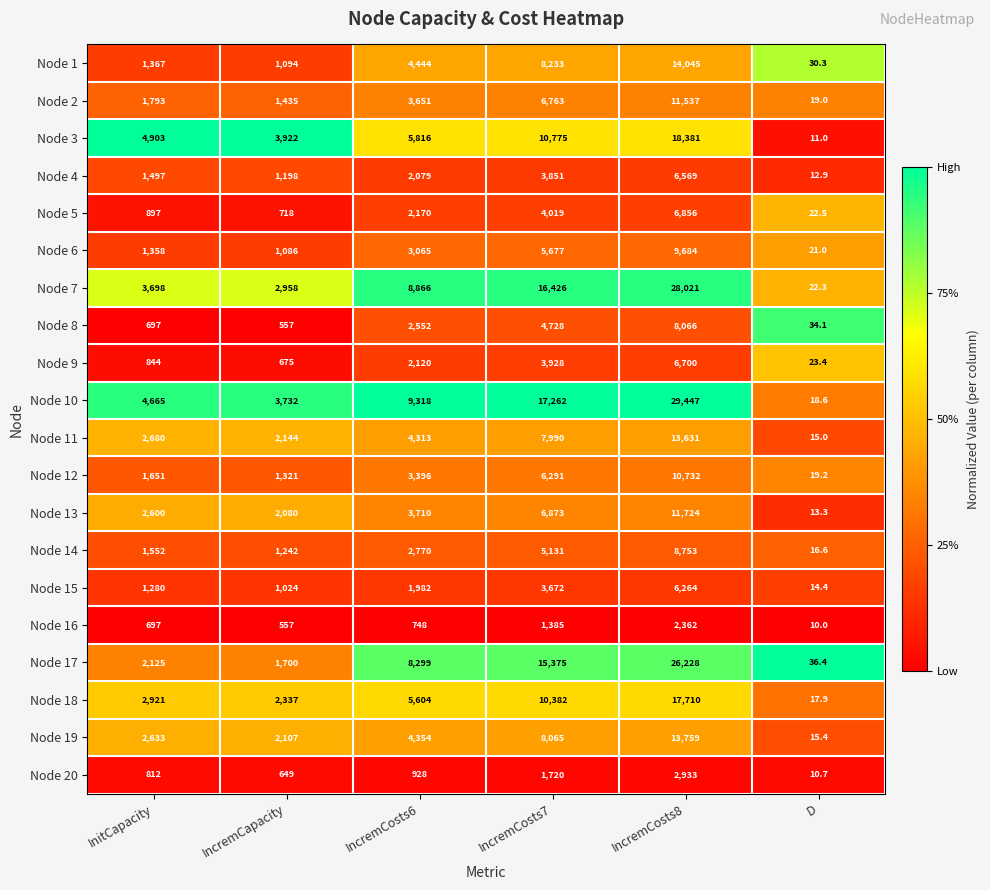

What is the sum of the Node 20 values at IncremCosts8 and InitCapacity?

3745.0